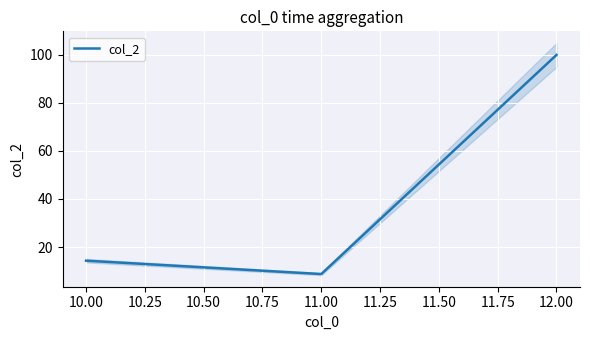

List the labels in order of col_2 value, largest first.

12.00, 10.00, 11.00